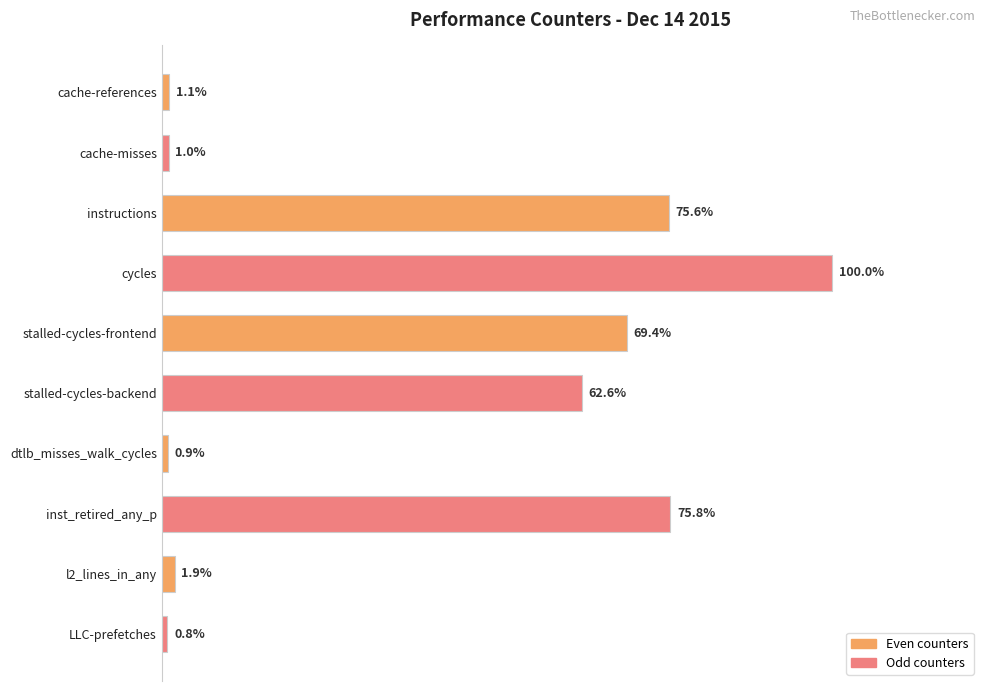

Does the chart contain any negative values?

No